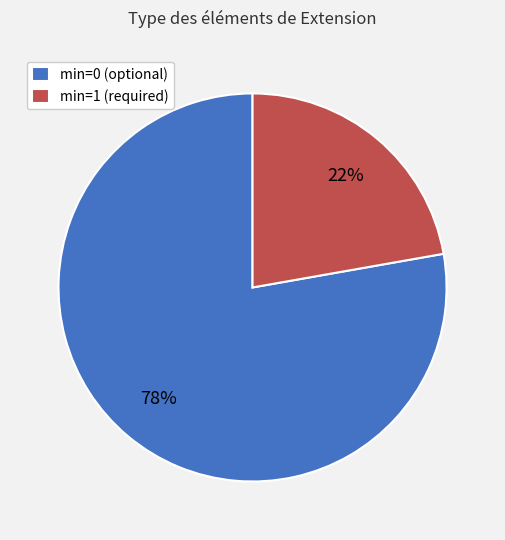

To the nearest percent, what is the difference between the largest and smallest slice percentages?

56%